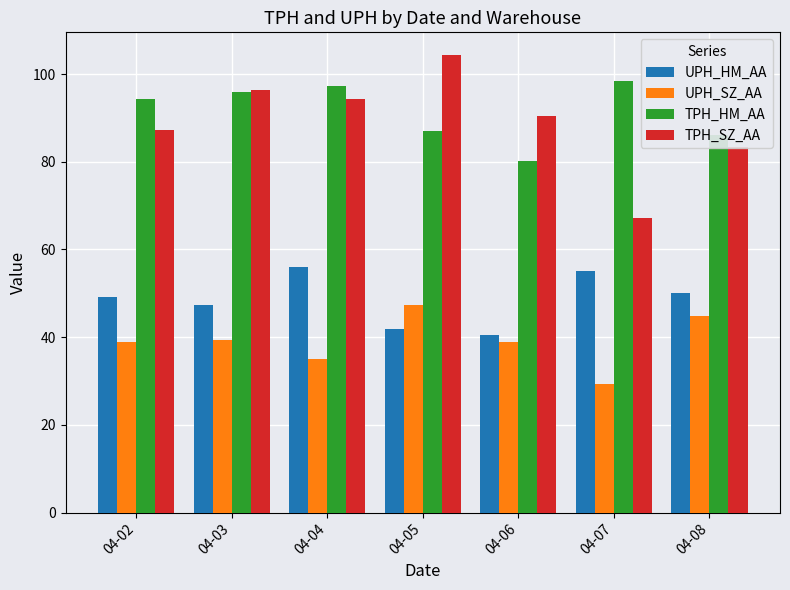

What is the difference between the highest and lowest values at 04-03?

57.1